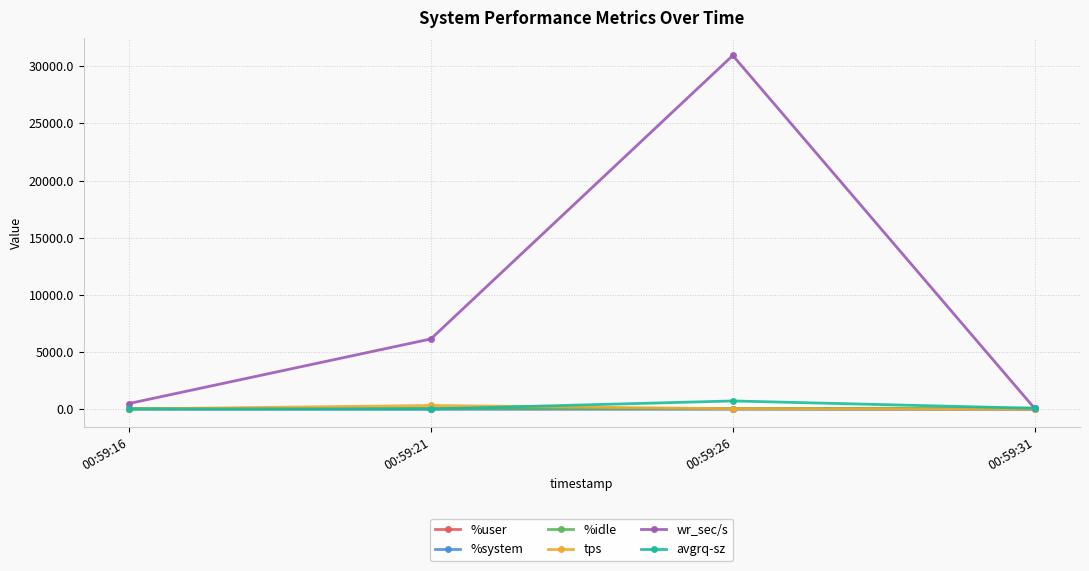

How many intersections are there between %idle and avgrq-sz?

2